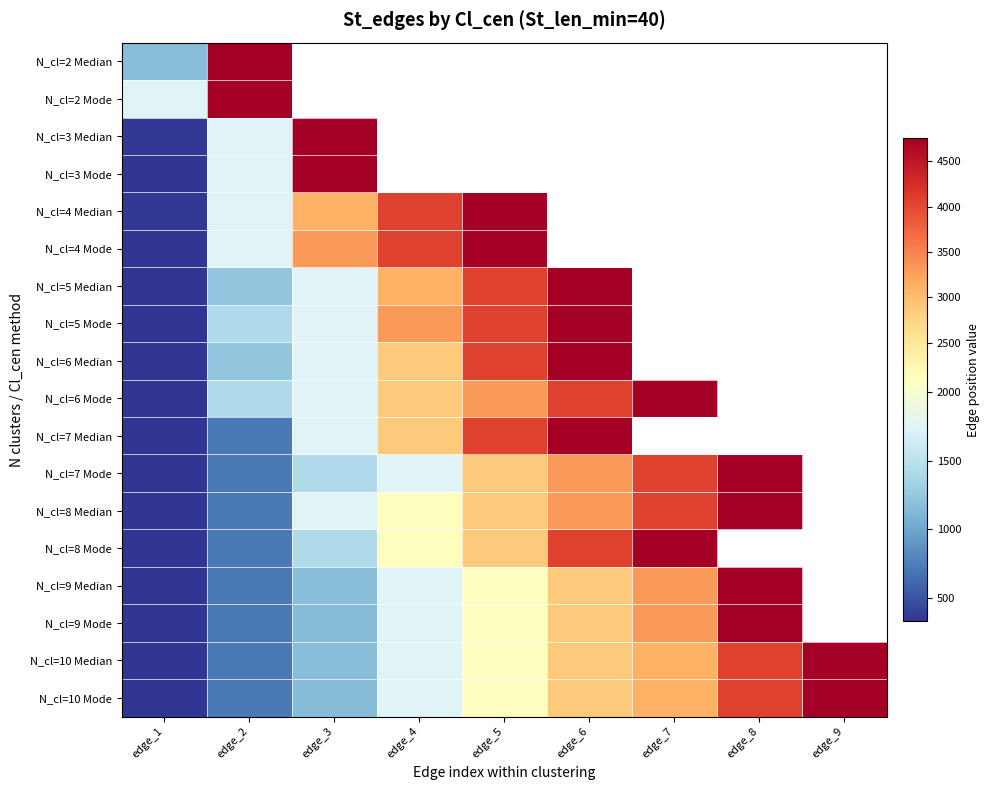

Rank the series by their maximum value, from highest to lowest.

N_cl=2 Median, N_cl=2 Mode, N_cl=3 Median, N_cl=3 Mode, N_cl=4 Median, N_cl=4 Mode, N_cl=5 Median, N_cl=5 Mode, N_cl=6 Median, N_cl=6 Mode, N_cl=7 Median, N_cl=7 Mode, N_cl=8 Median, N_cl=8 Mode, N_cl=9 Median, N_cl=9 Mode, N_cl=10 Median, N_cl=10 Mode